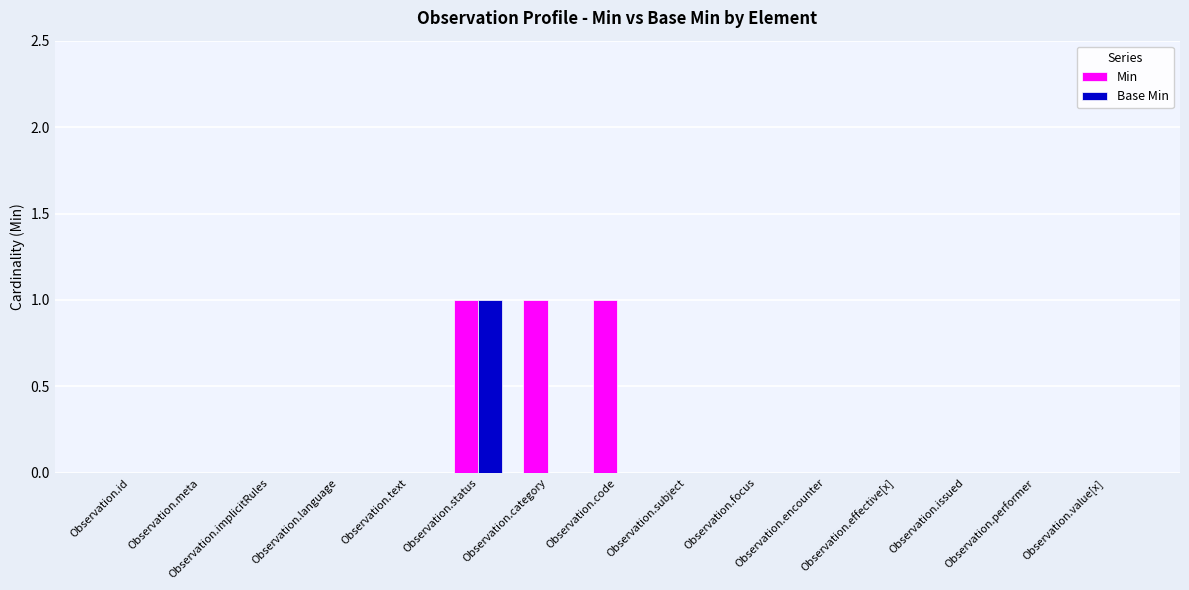

How many categories are shown in the chart?

15